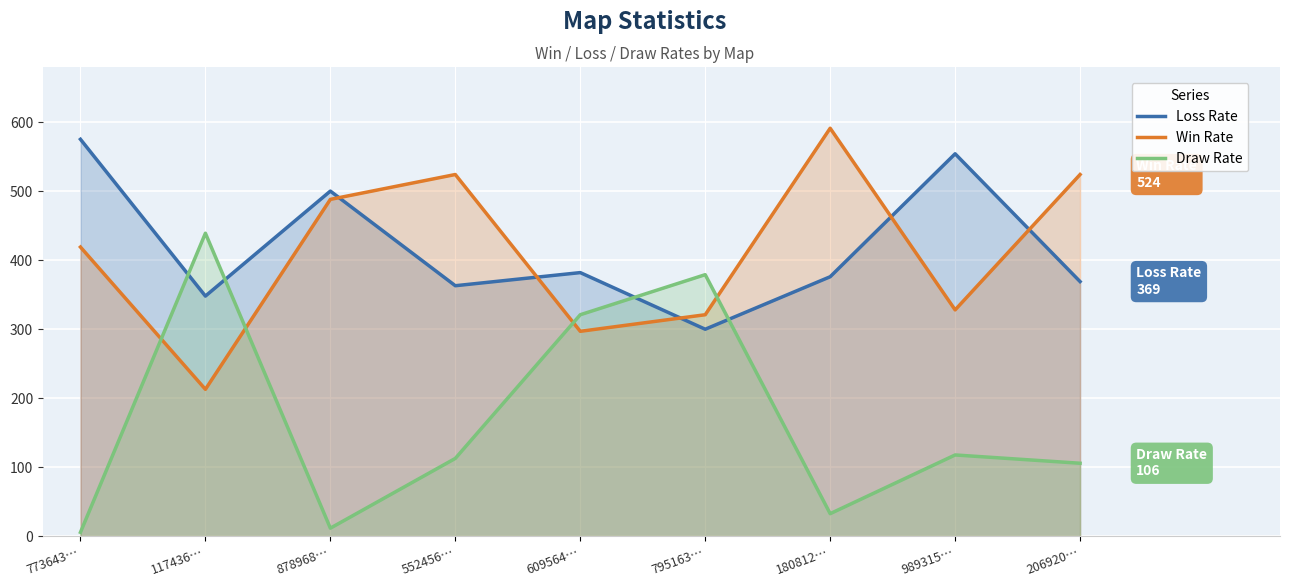

Rank the series at 989315… from lowest to highest value.

Draw Rate, Win Rate, Loss Rate